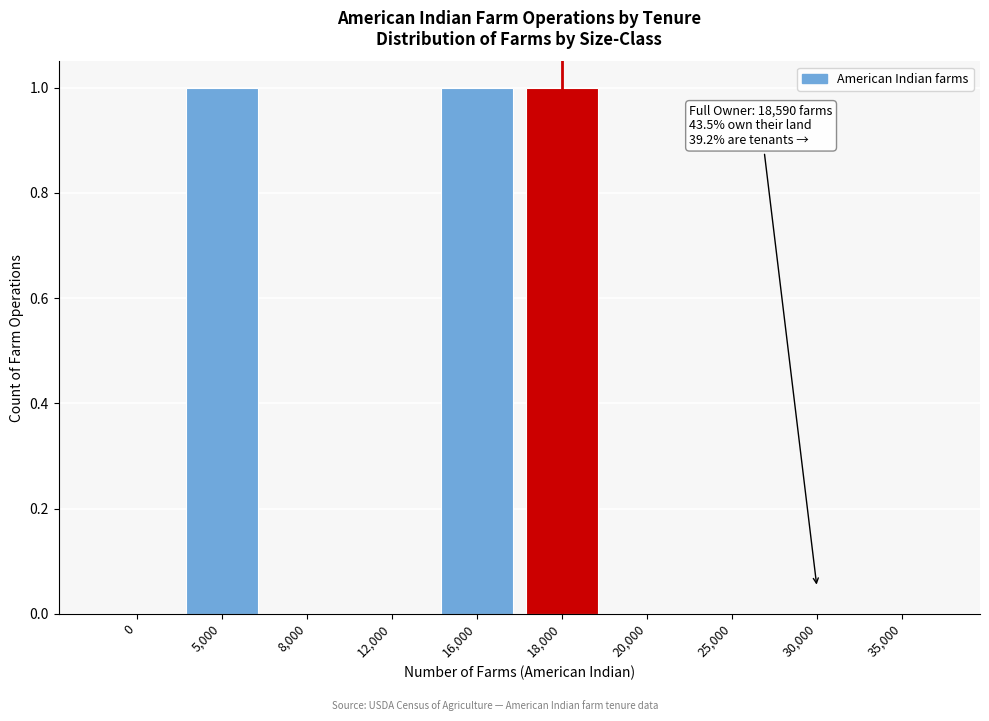

Reading right to left, what are all the values shown in this chart?

35,000=0	30,000=0	25,000=0	20,000=0	18,000=1	16,000=1	12,000=0	8,000=0	5,000=1	0=0